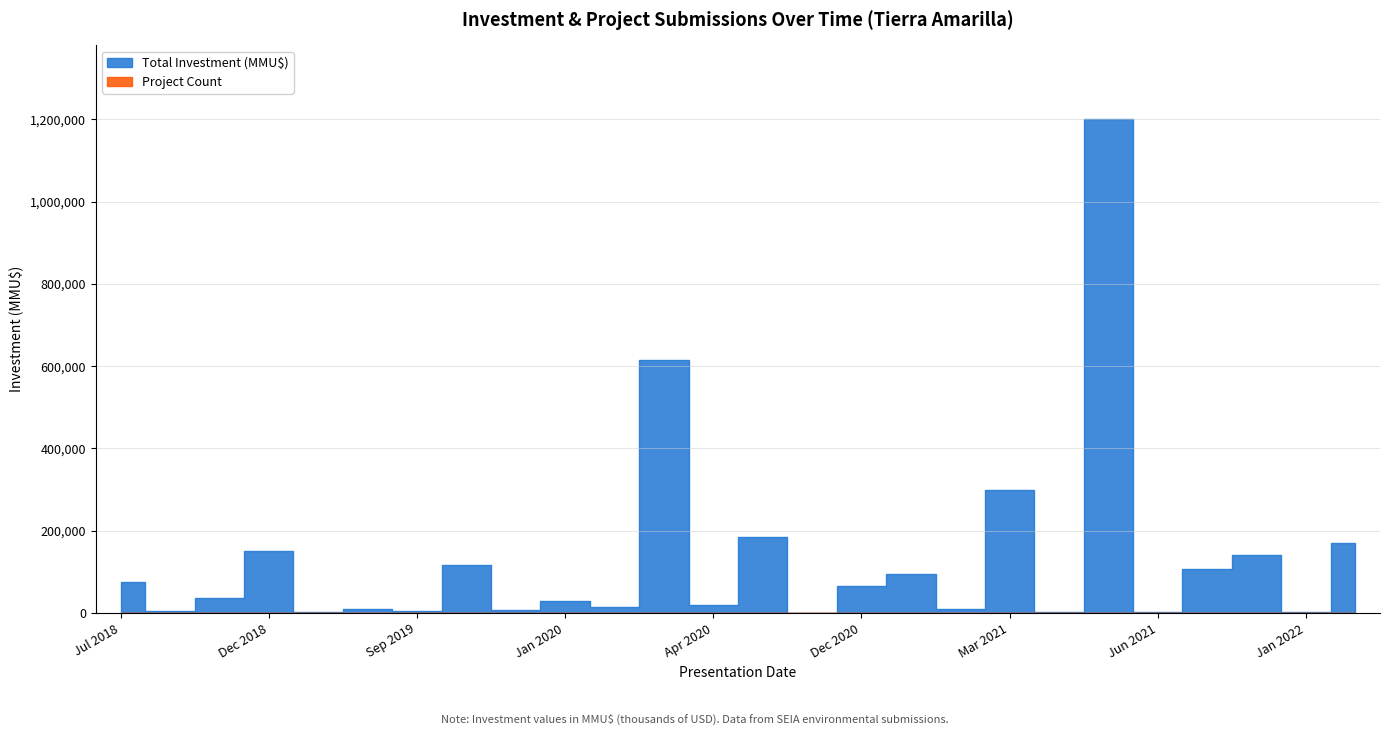

What is the label of the 30th point from the right?

22/03/2021